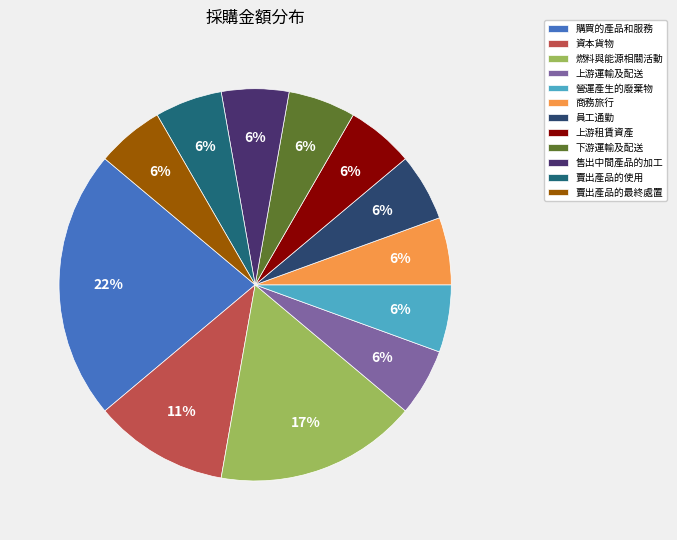

Is there any slice that represents more than half of the pie?

No